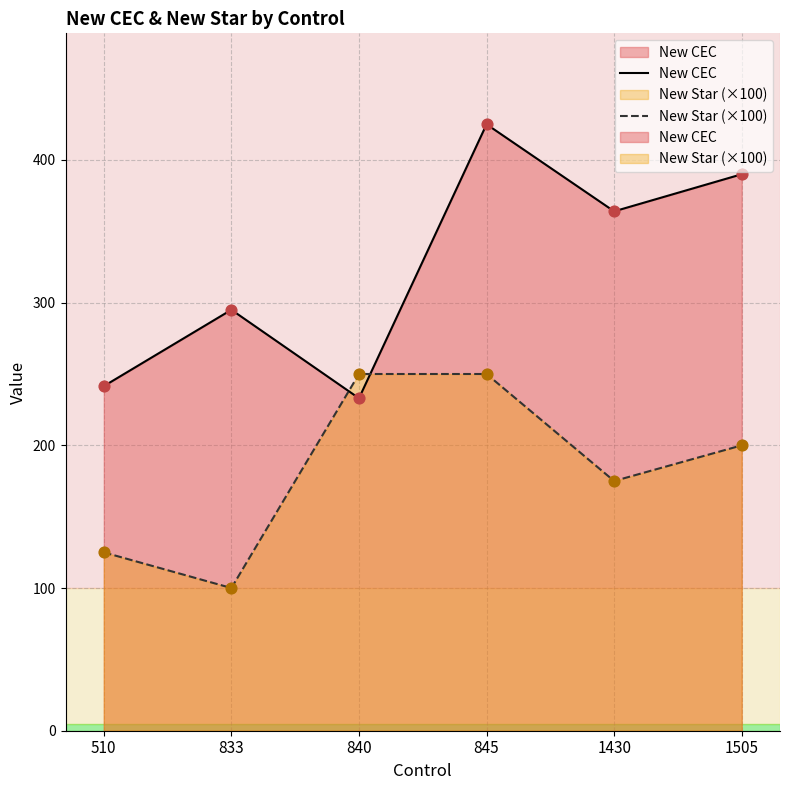

Which series reaches the maximum Y coordinate?

New CEC